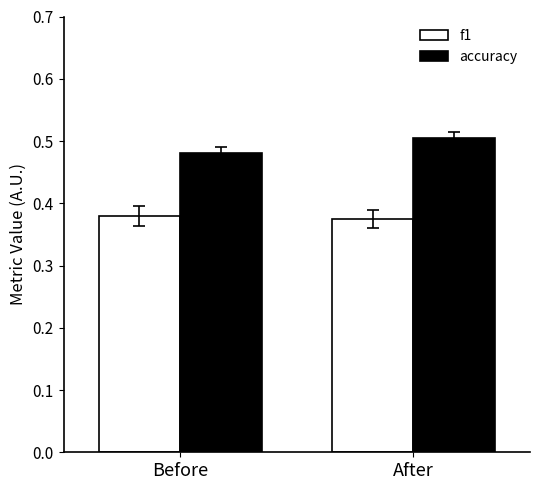

How many accuracy values are between 0 and 1?

2